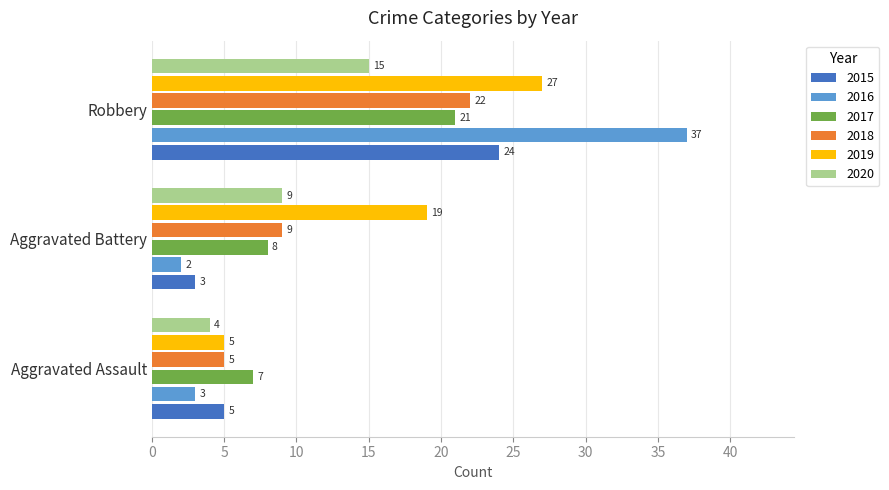

What is the maximum value shown in the chart?

37